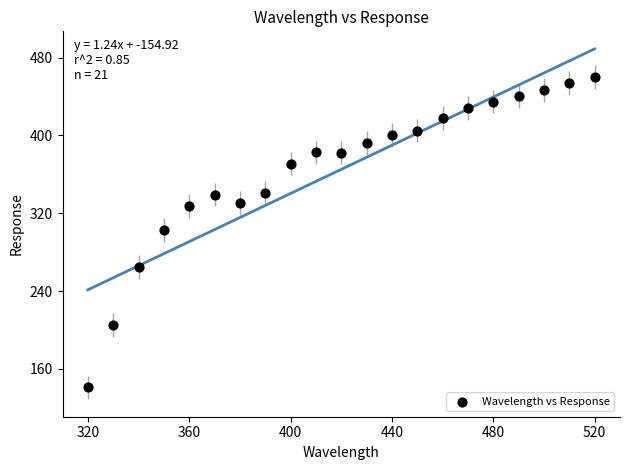

What is the range of X values (max minus min)?

200.0